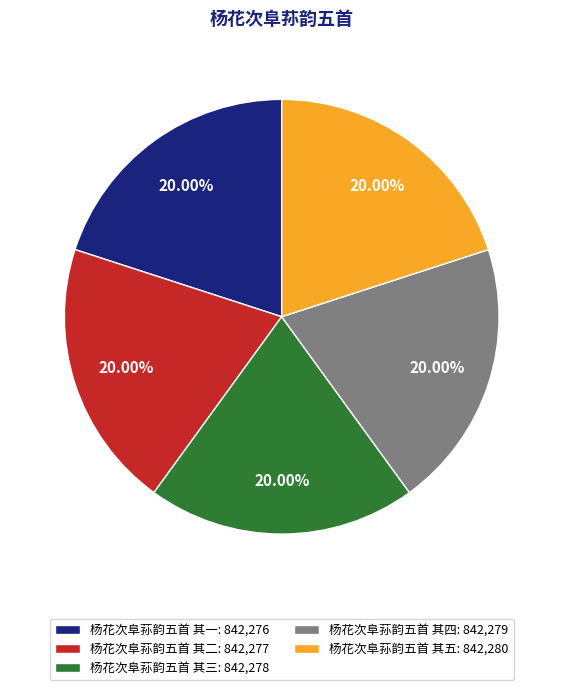

Does 杨花次阜荪韵五首 其一 represent more than half of the total?

No